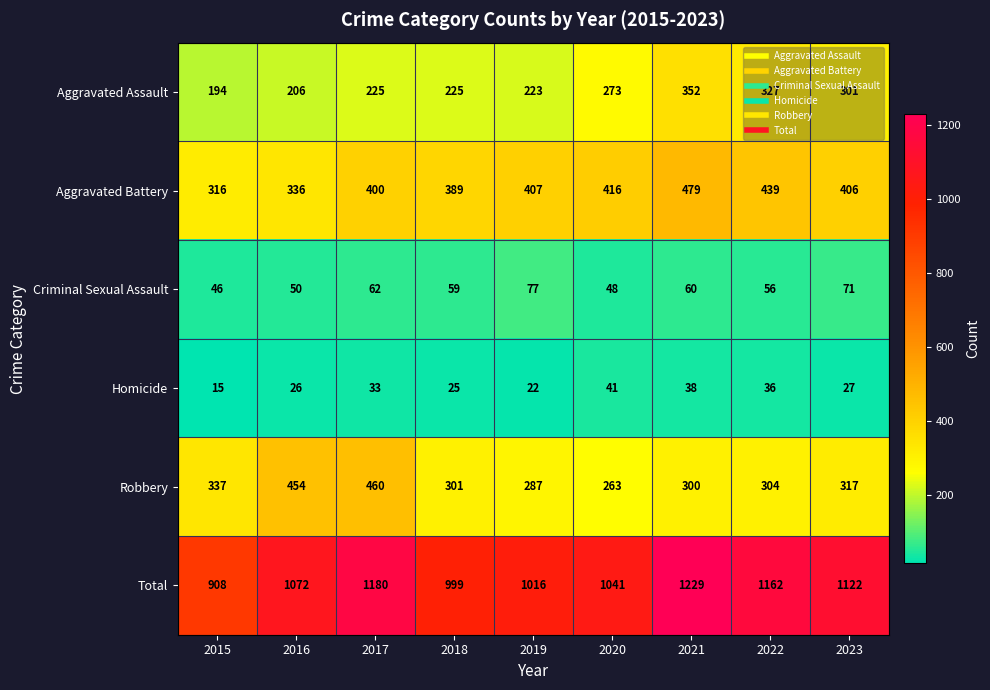

What is the average value of the Aggravated Battery series?

399